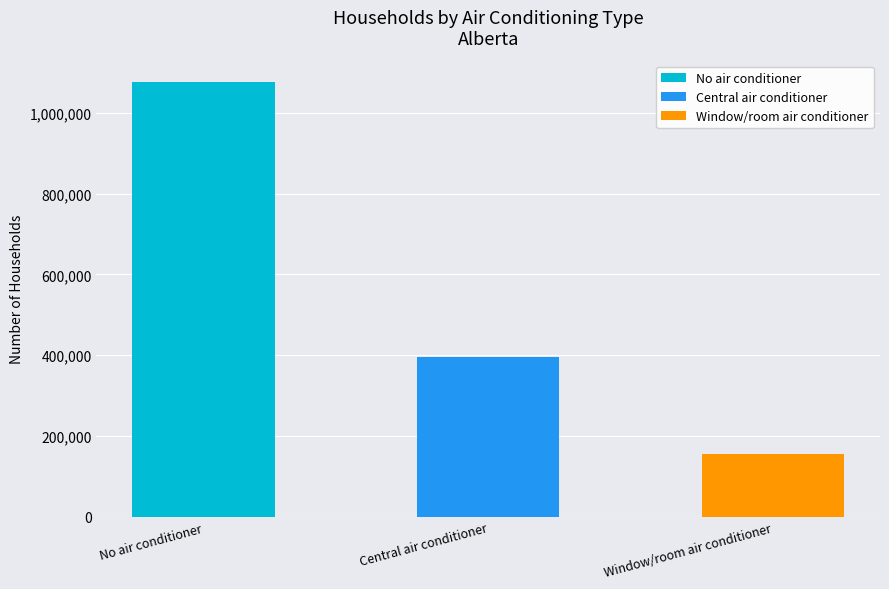

Is it true that the value at Window/room air conditioner is 156939.3?

True